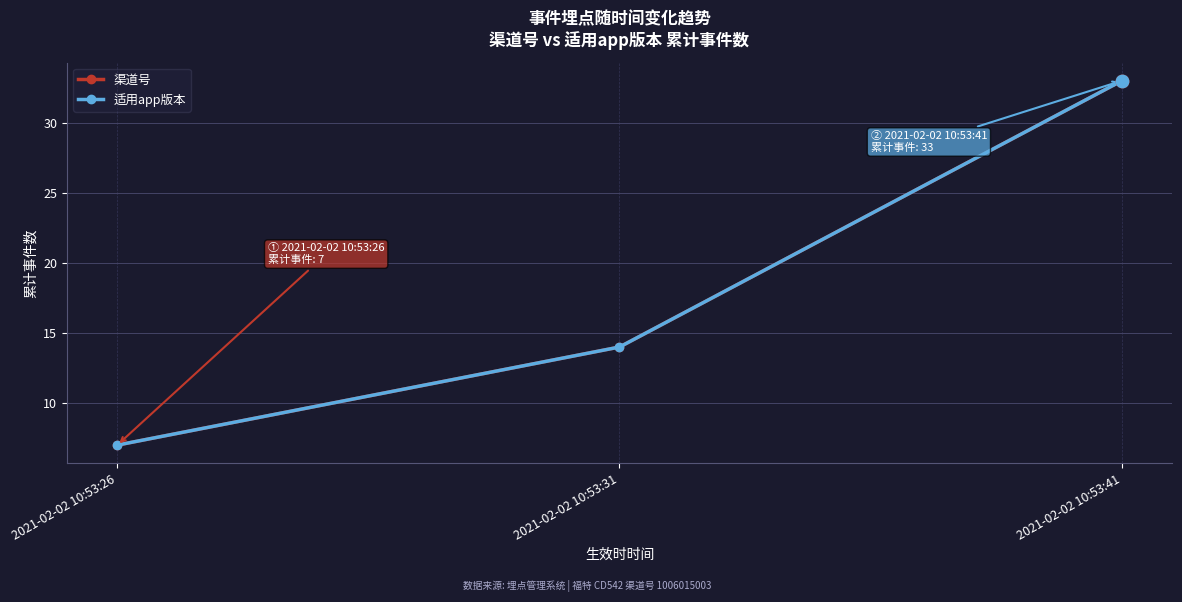

Which series has the largest total across all categories?

渠道号